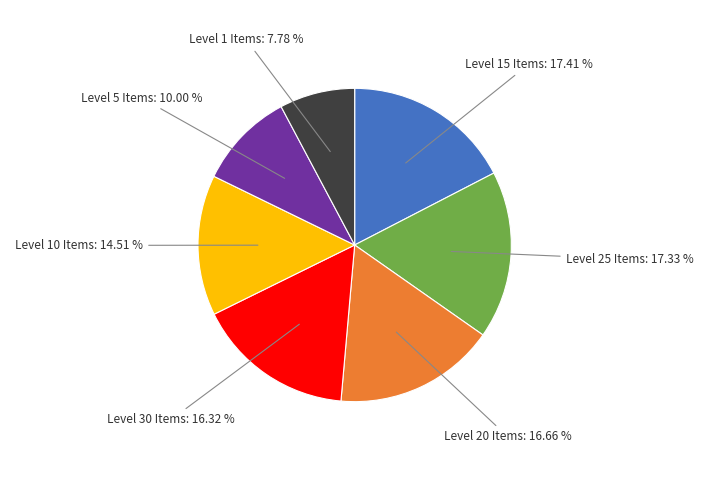

To the nearest percent, what is the difference between the largest and smallest slice percentages?

10%